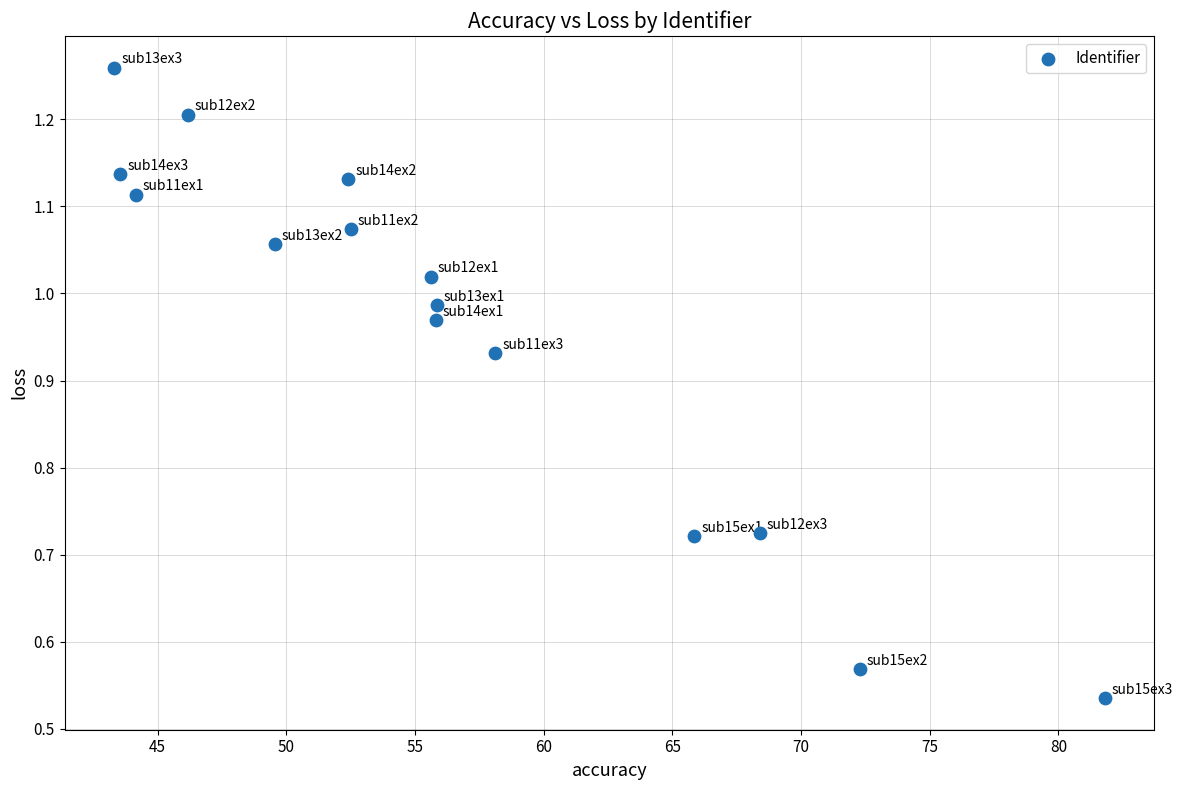

What is the range of X values (max minus min)?

38.5